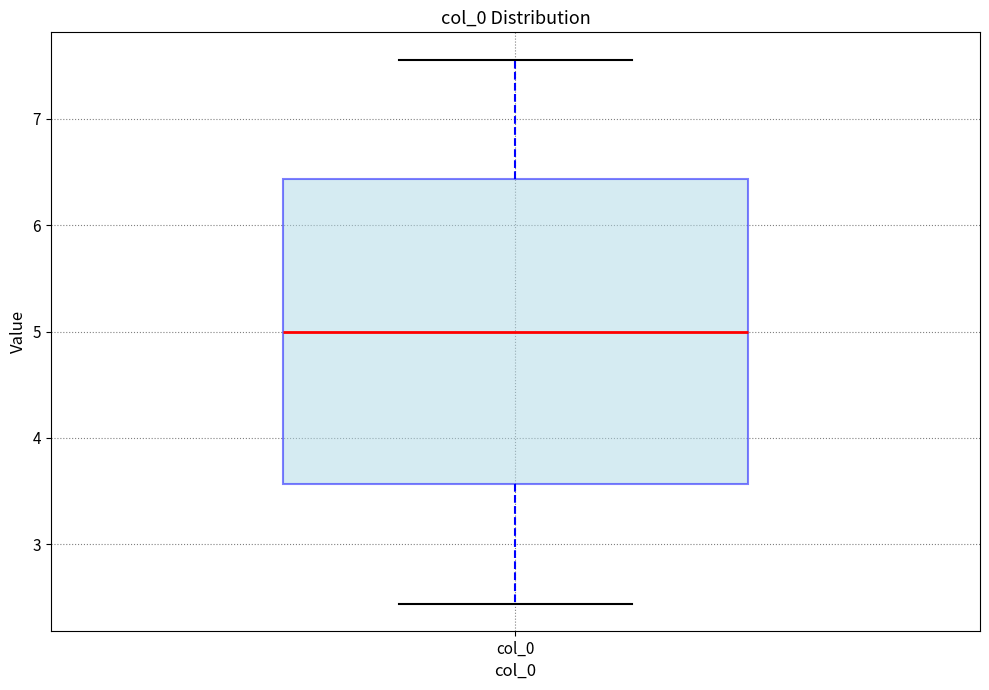

Read this box plot against the y-axis: the position of the median line, the range covered by the box, and the ends of both whiskers. The values are not printed on the chart, so give them approximately, as read against the axis.

median 5.0, box 3.6 to 6.4, whiskers 2.4 to 7.6